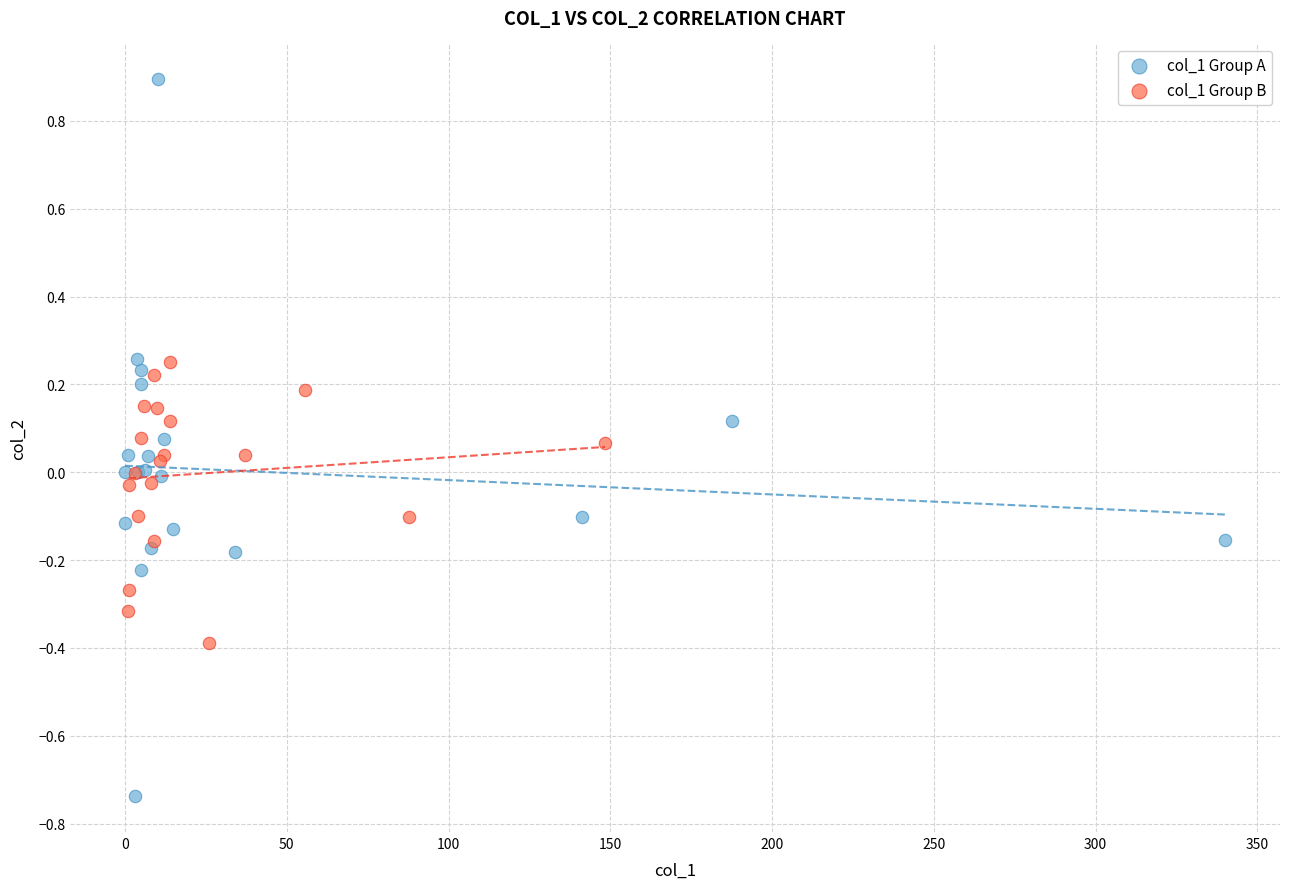

Which series reaches the maximum Y coordinate?

col_1 Group A